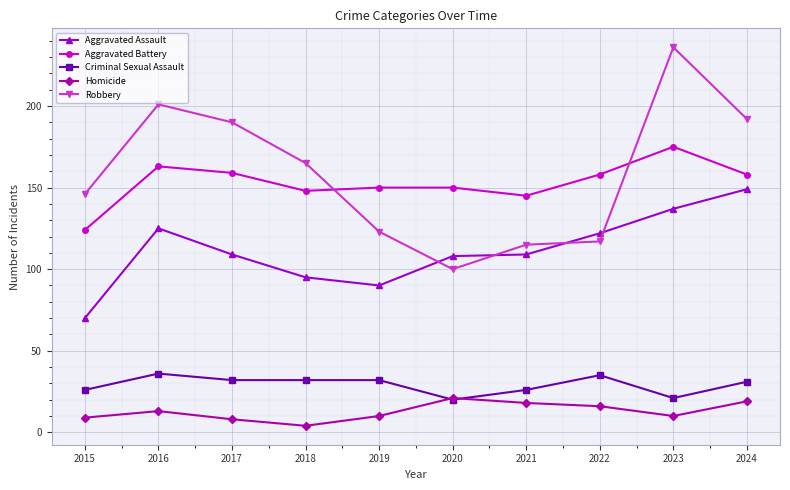

The value of Robbery at 2018 is 71. True or false?

False